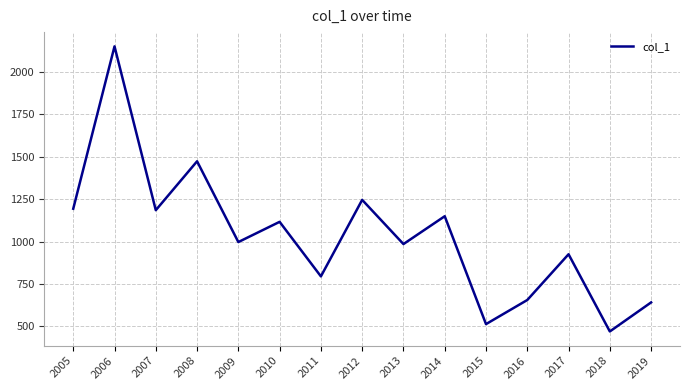

Where is the data nearest to the value 1310?

2012